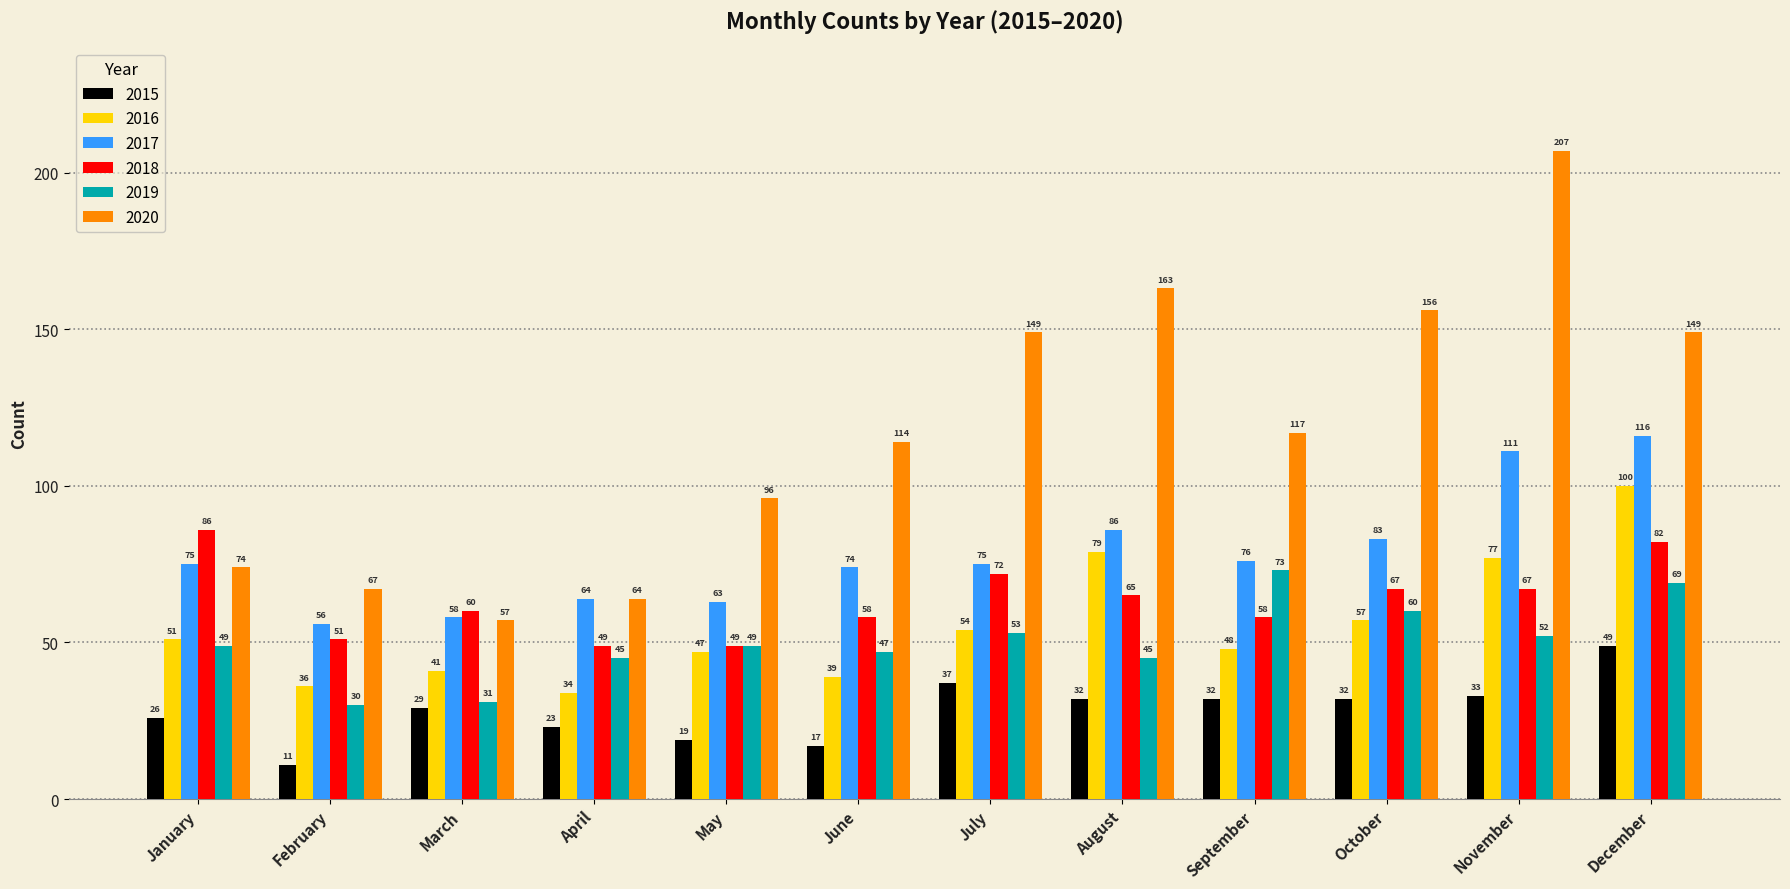

The value of 2015 at December is 27. True or false?

False